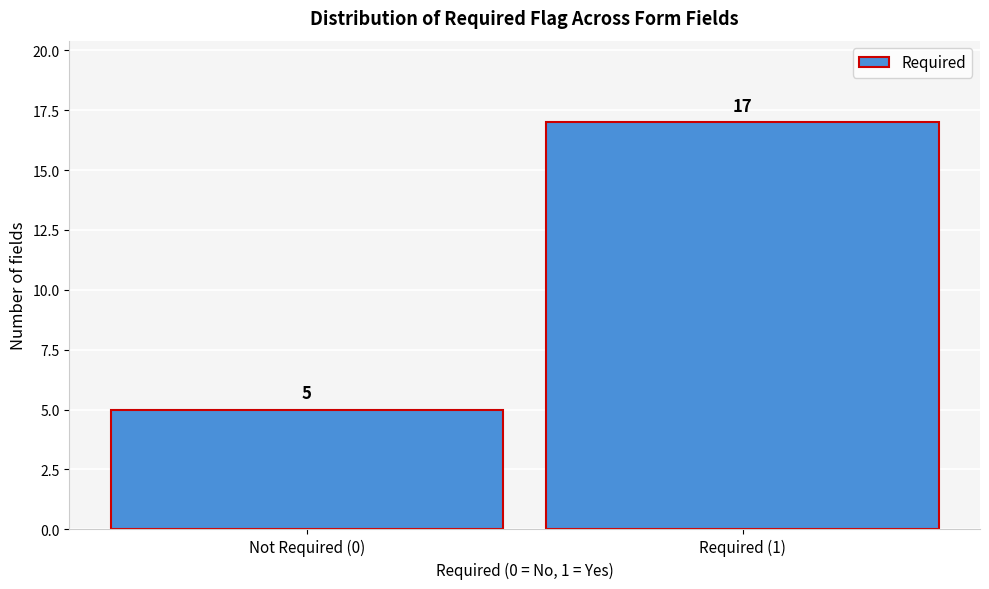

Reading left to right, what are all the values shown in this chart?

Not Required (0)=5	Required (1)=17